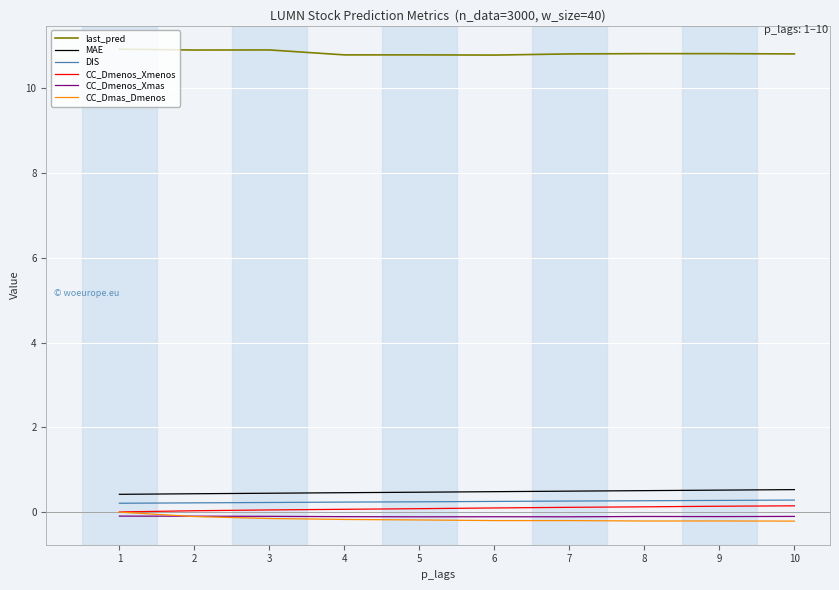

What is the greatest value displayed?

10.9